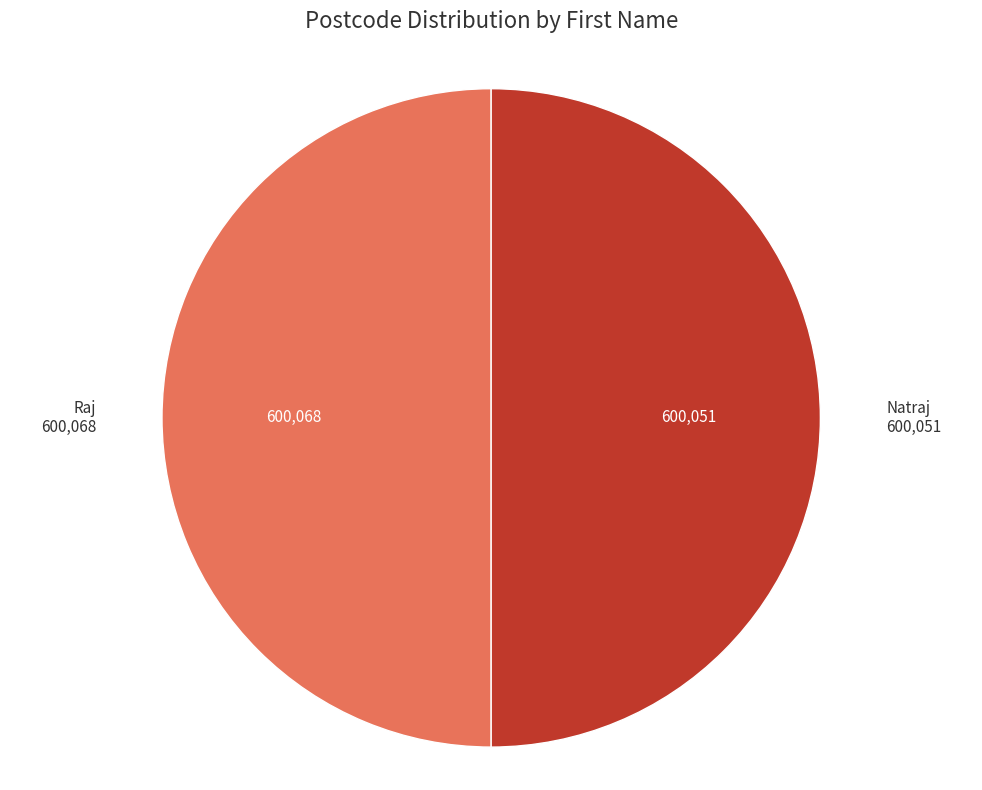

What is the ratio of the value at Raj to the value at Natraj?

1.0